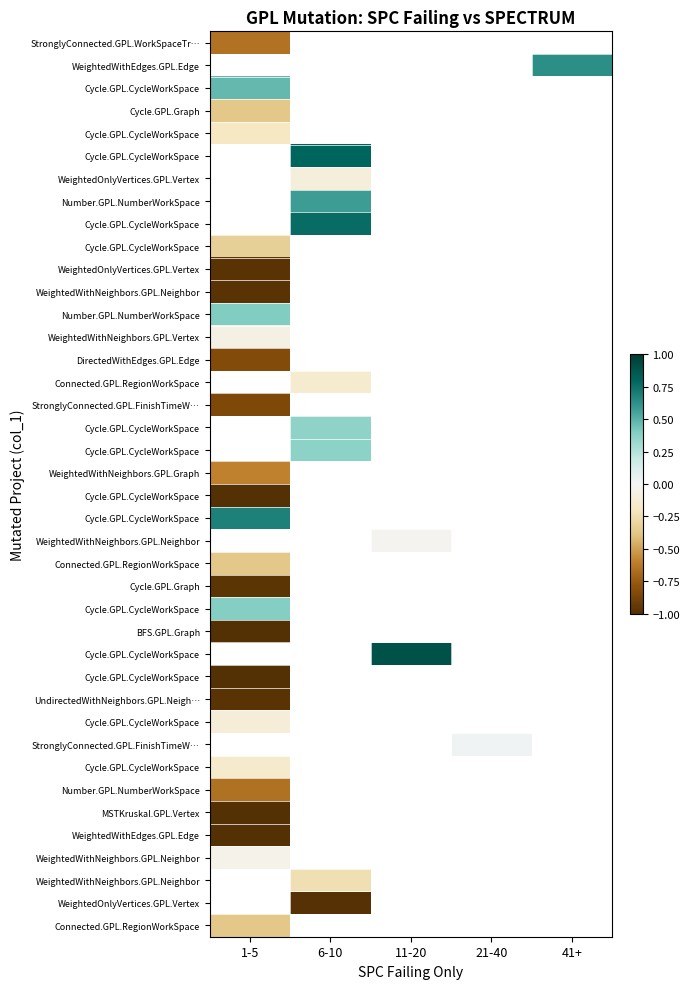

Count the number of data series in this chart.

40